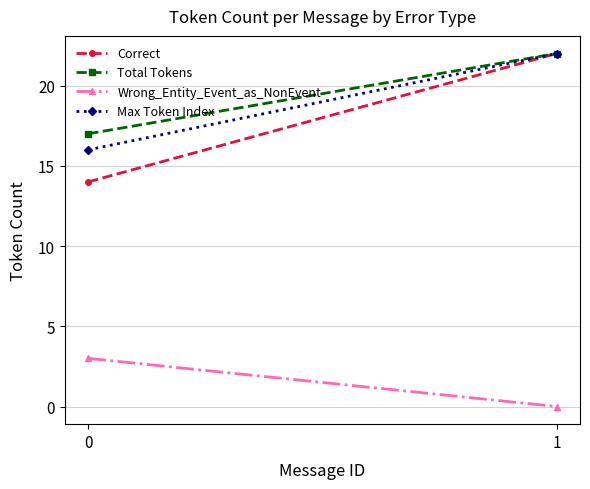

Which series has the widest spread of values?

Correct